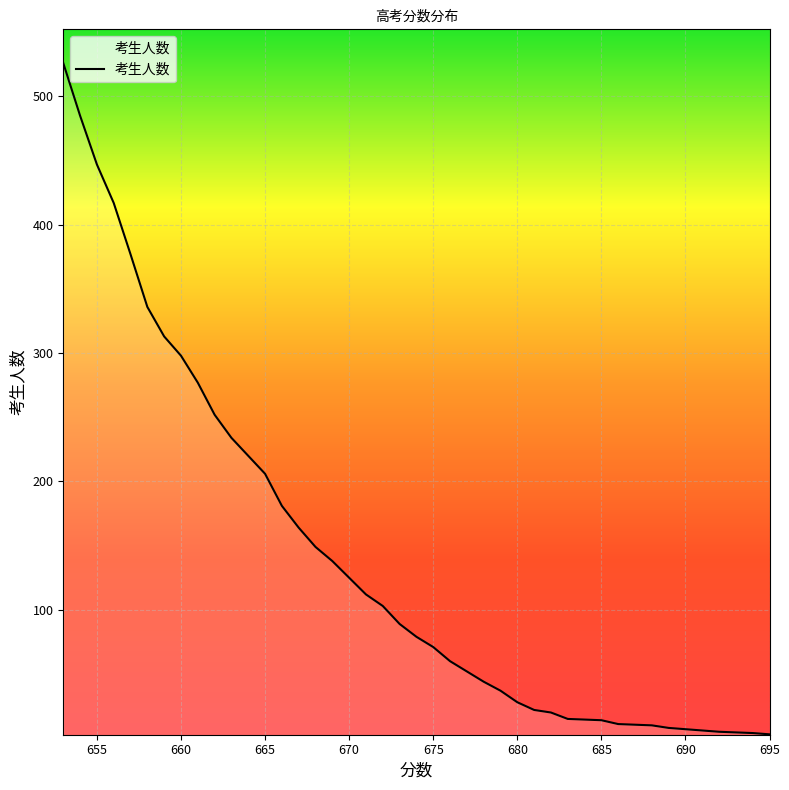

What is the maximum value shown in the chart?

526